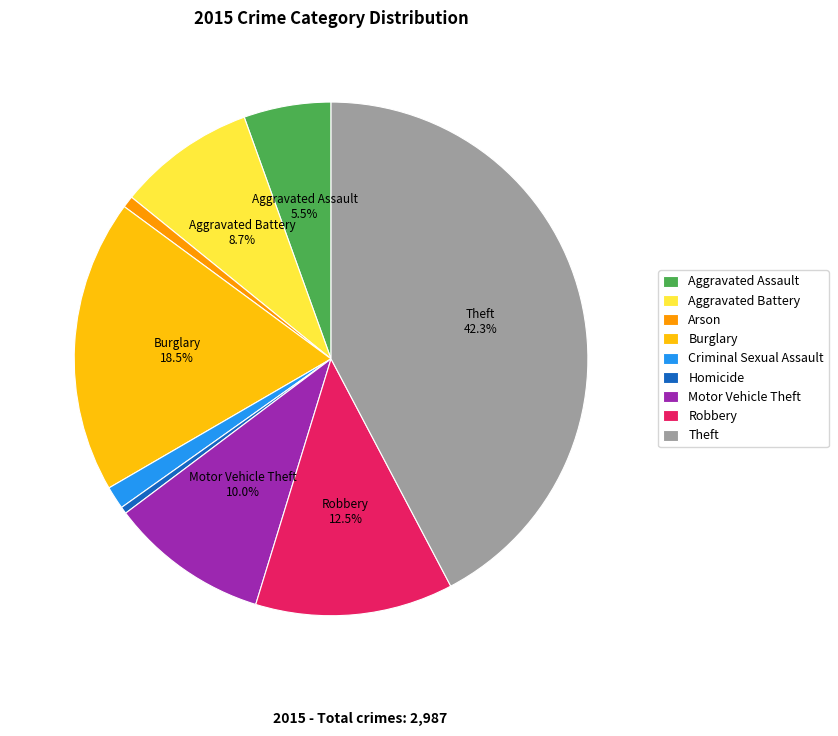

What percentage is the Motor Vehicle Theft slice, to the nearest percent?

10%